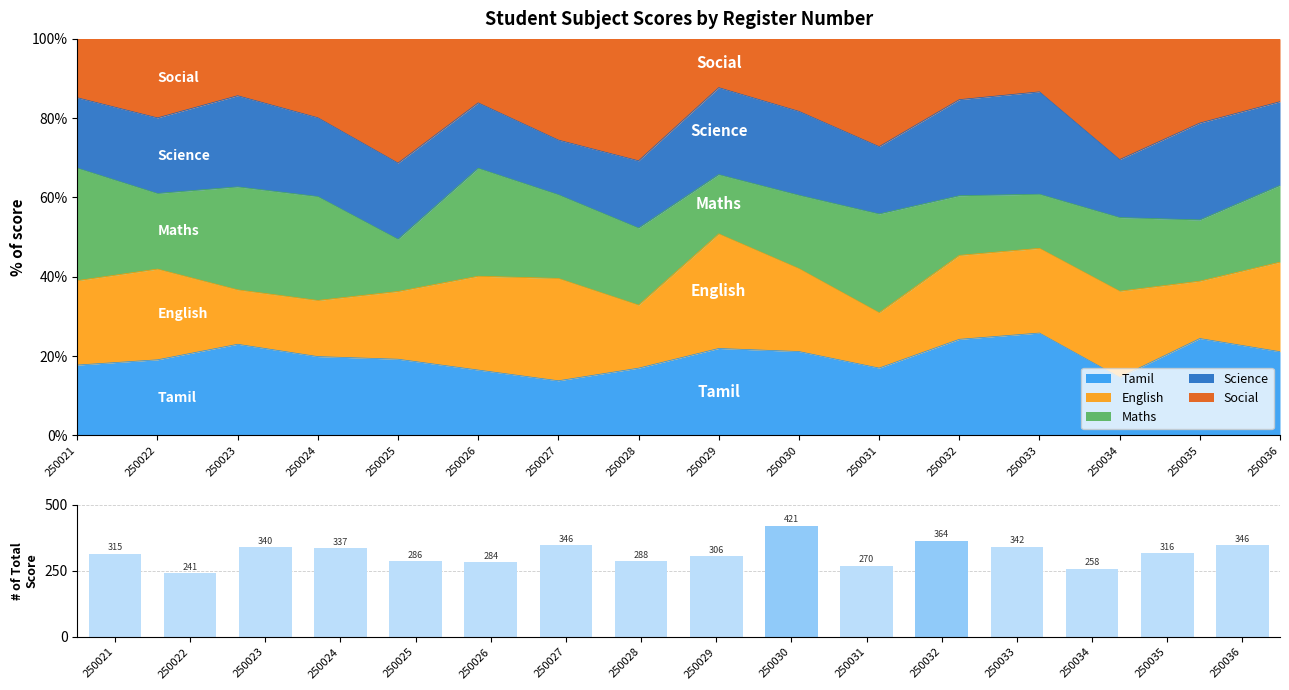

Reading right to left, list all the values displayed in this chart.

250036=346	250035=316	250034=258	250033=342	250032=364	250031=270	250030=421	250029=306	250028=288	250027=346	250026=284	250025=286	250024=337	250023=340	250022=241	250021=315